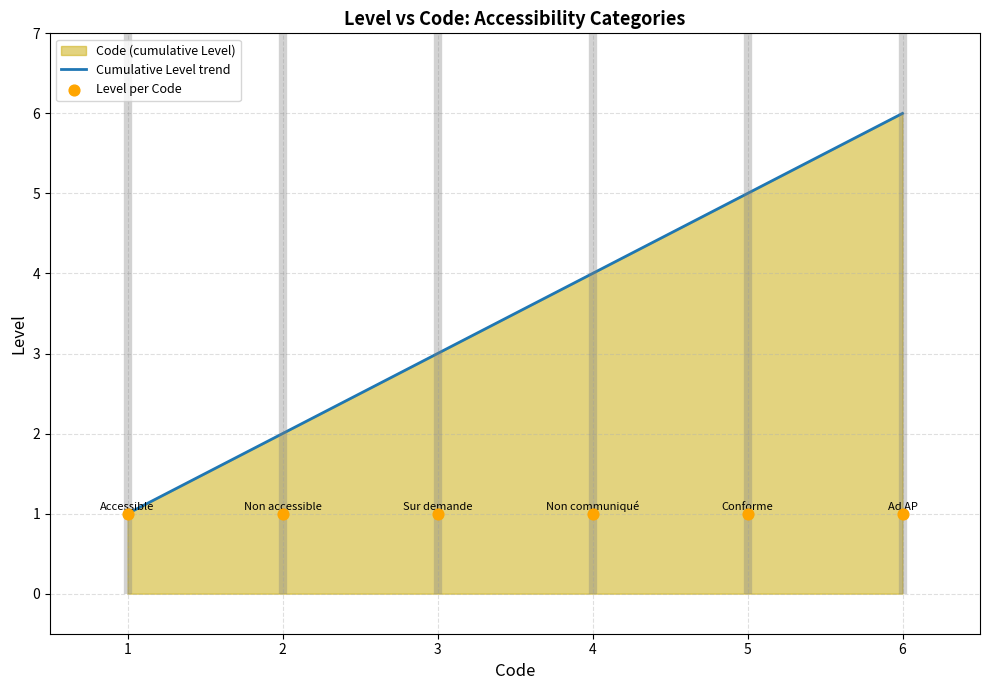

Which series contains the lowest Y value?

Cumulative Level trend